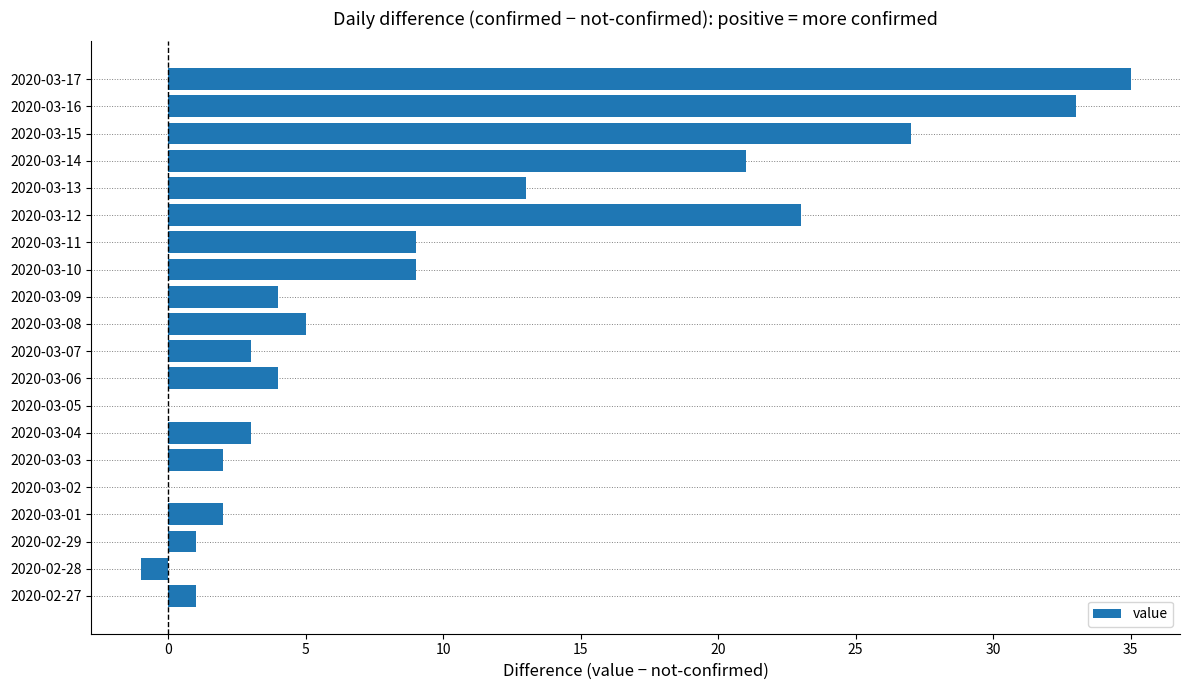

Is it true that the value at 2020-03-08 is 5?

True